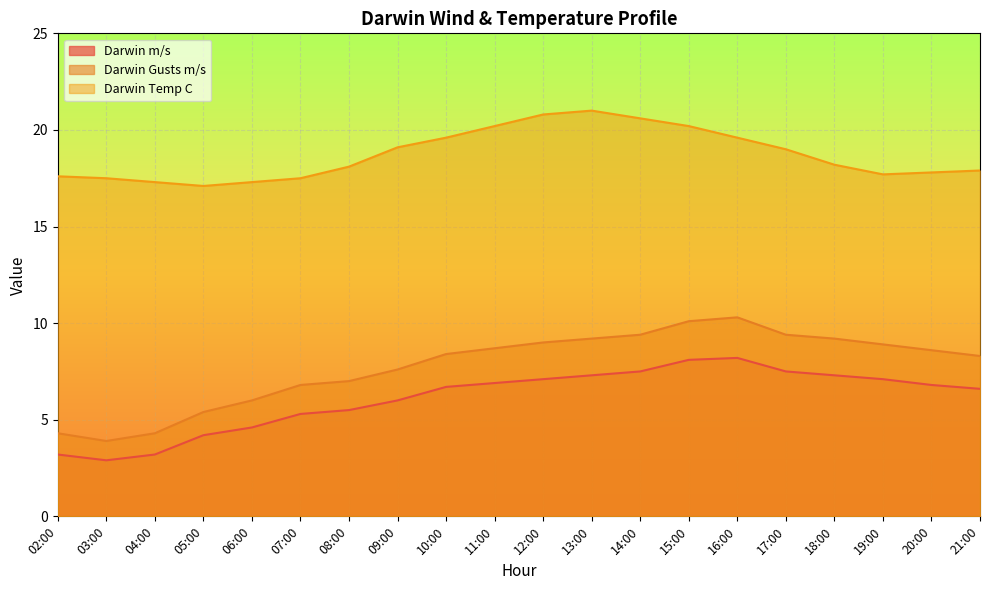

The Darwin Temp C series shows 17.5 at 03:00. True or false?

True